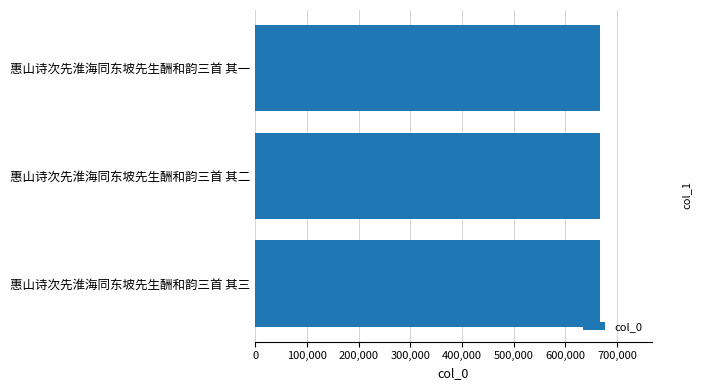

What is the average value?

667178